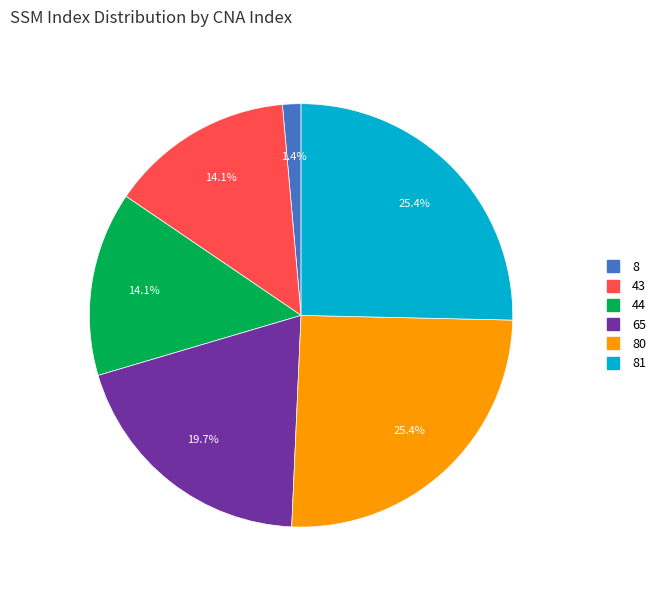

Is there any slice that represents more than half of the pie?

No